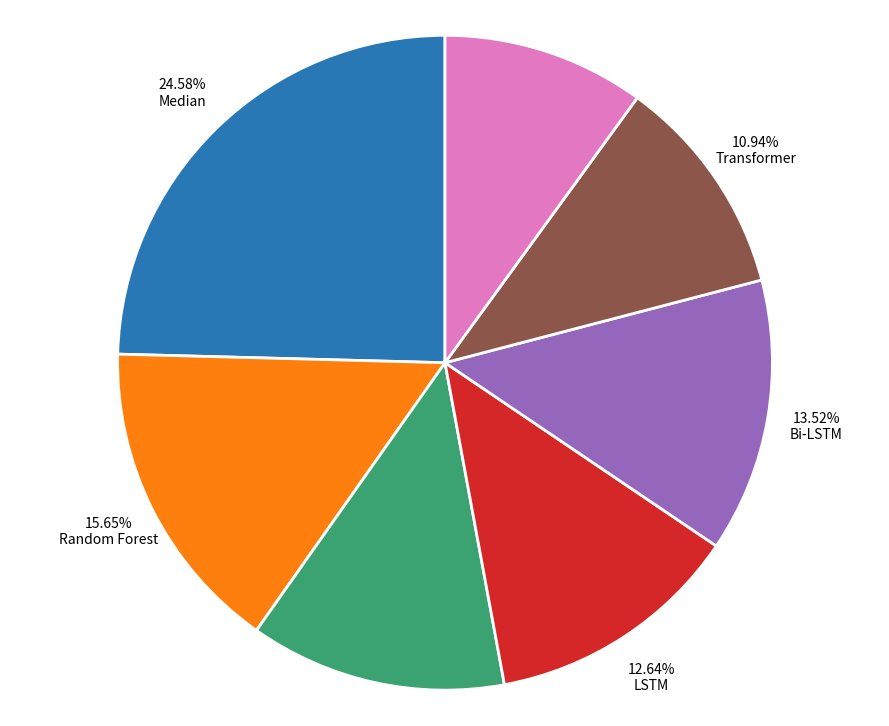

What percentage is the TBLformer slice, to the nearest percent?

10%